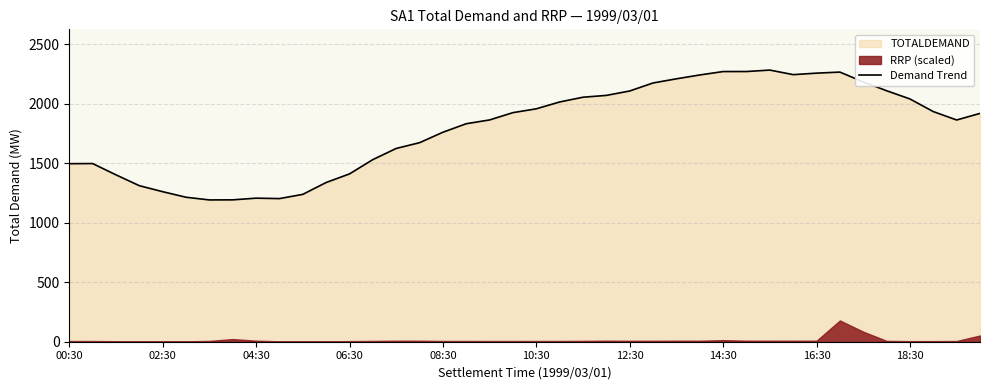

How many points are lower than both their immediate neighbors (excluding endpoints)?

4